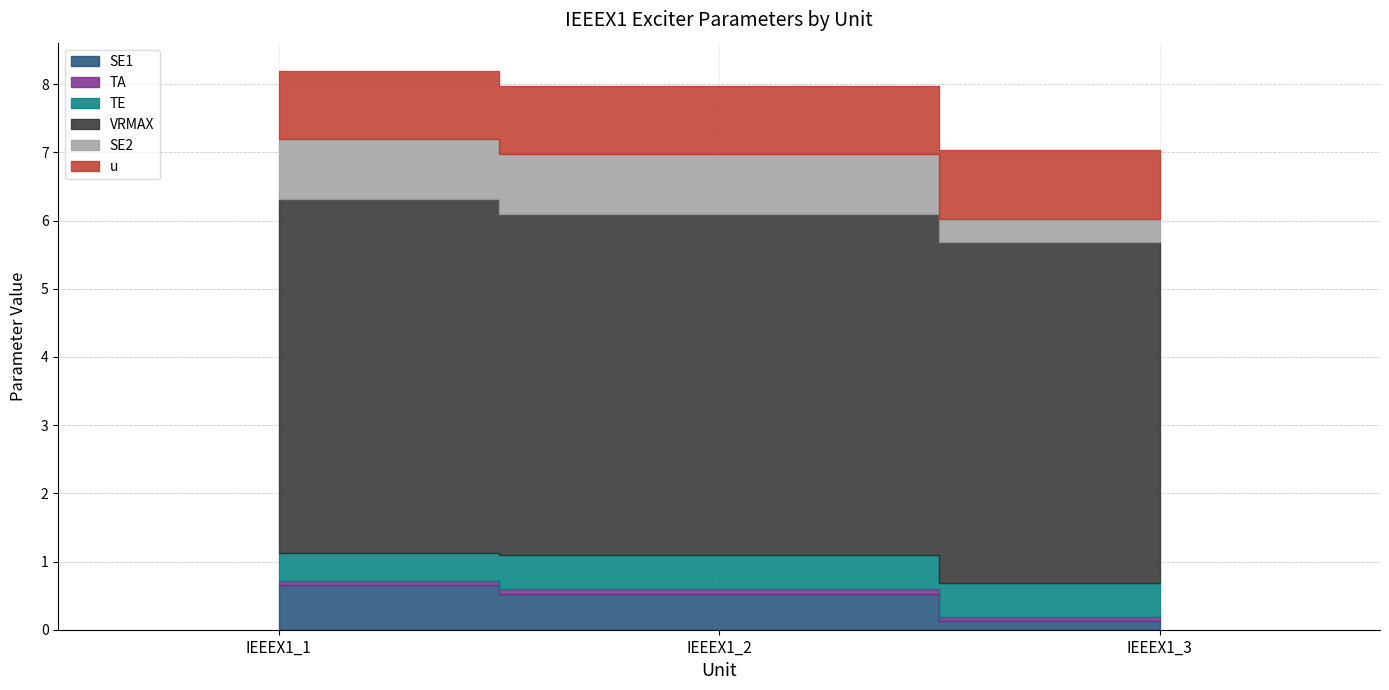

Count the SE1 values in the range 0 to 1.

3